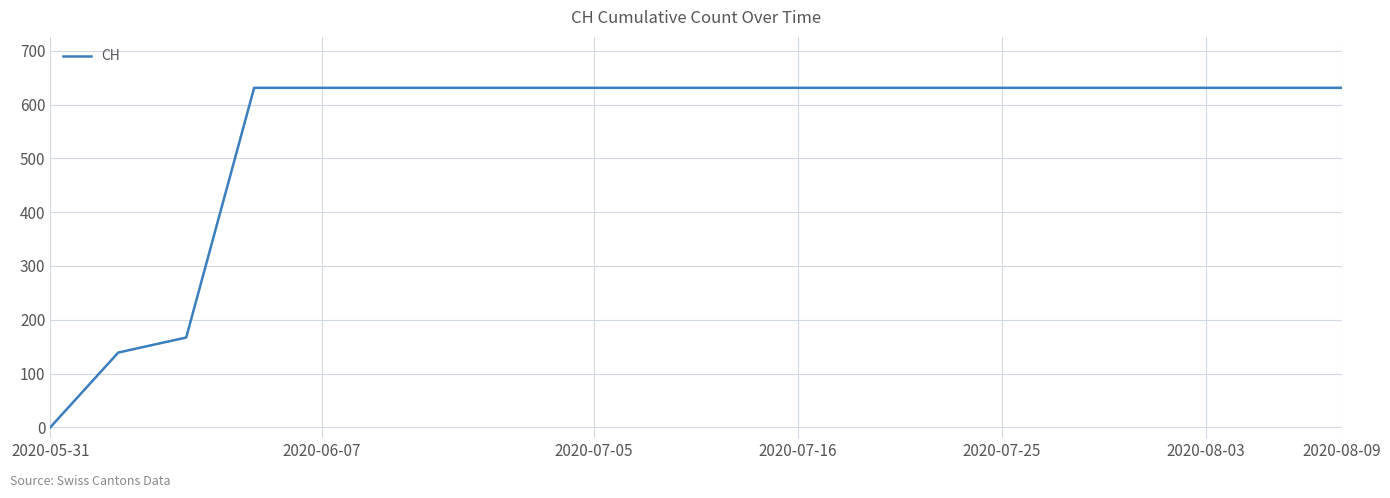

What is the difference between the maximum and minimum values?

631